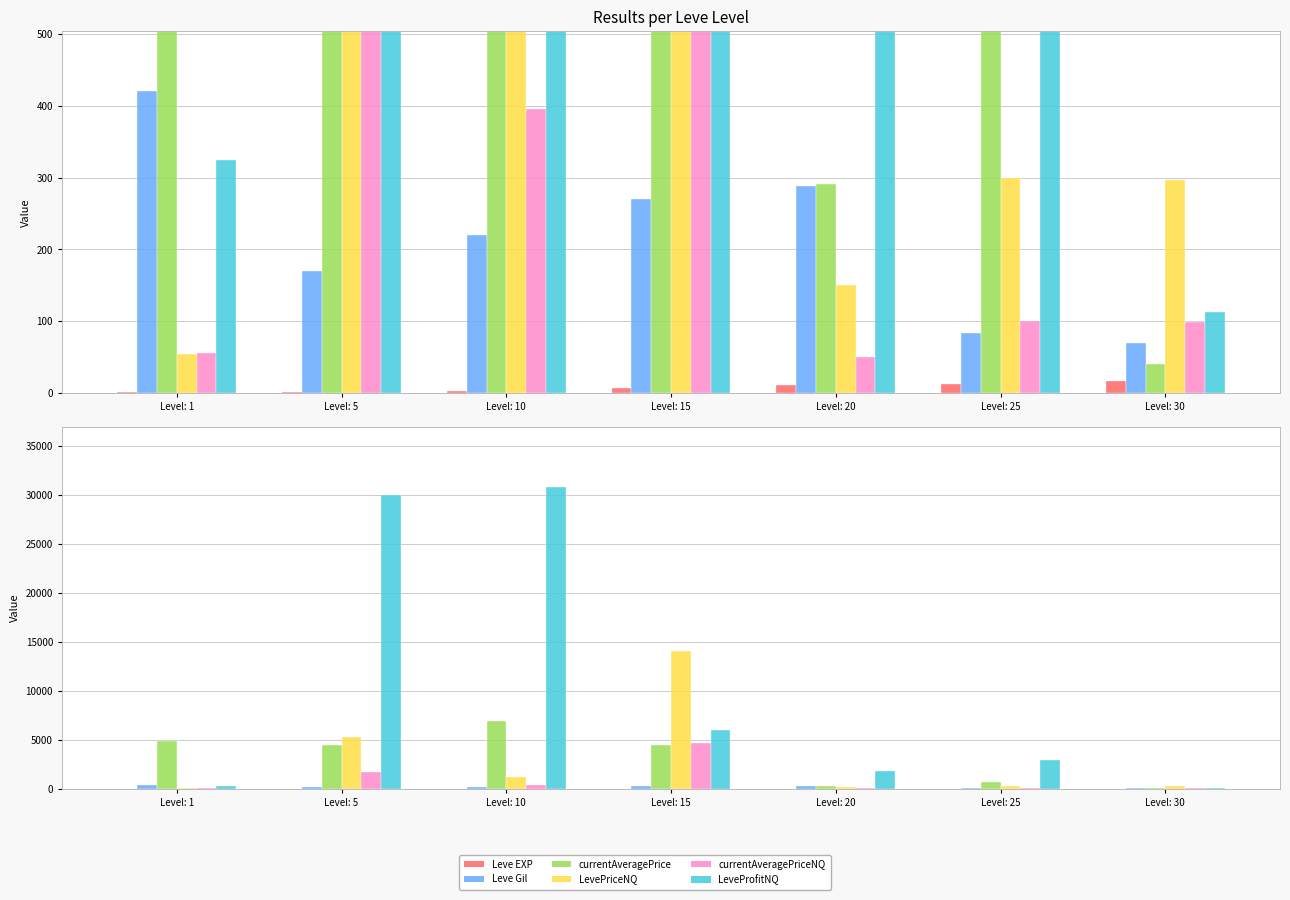

How many distinct data groups are displayed?

6